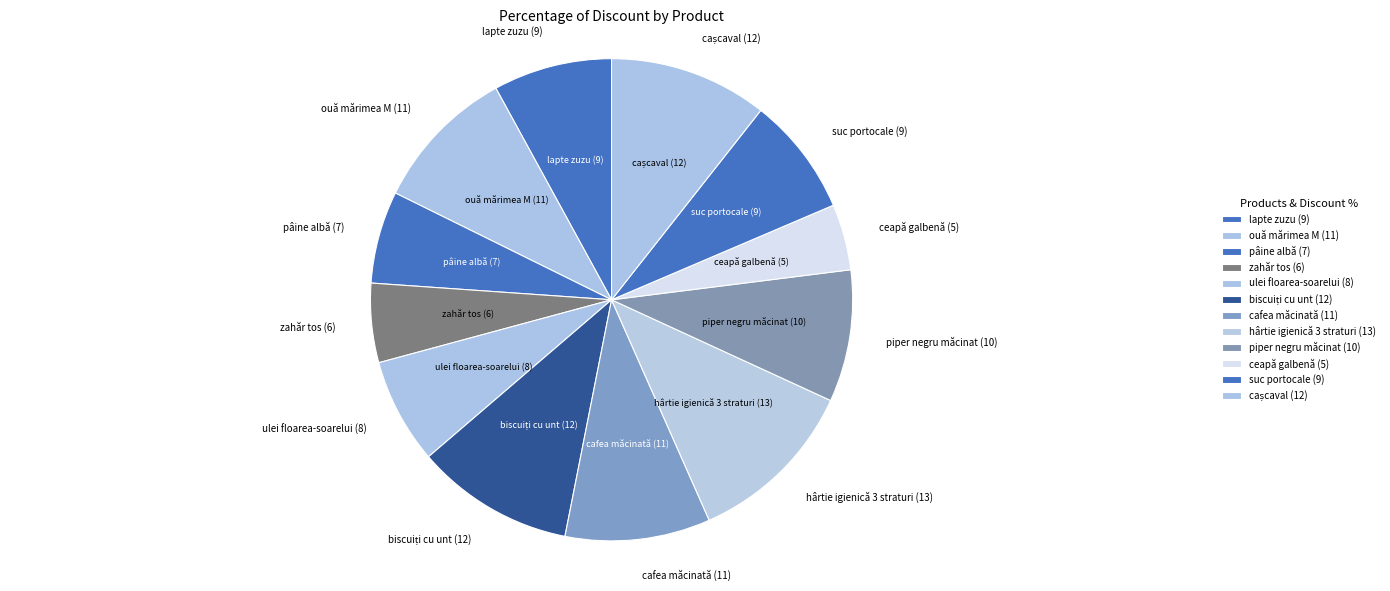

To the nearest percent, what portion does zahăr tos (6) represent?

5%